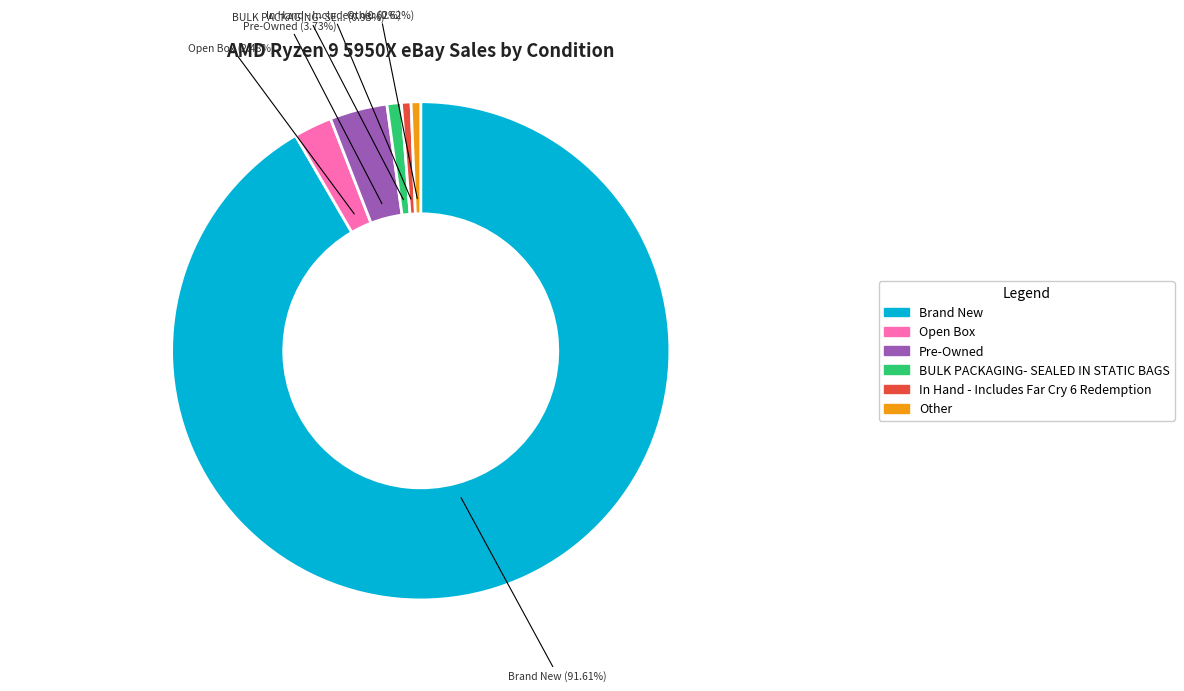

Approximately how many times larger is the value at Open Box compared to Pre-Owned?

0.7